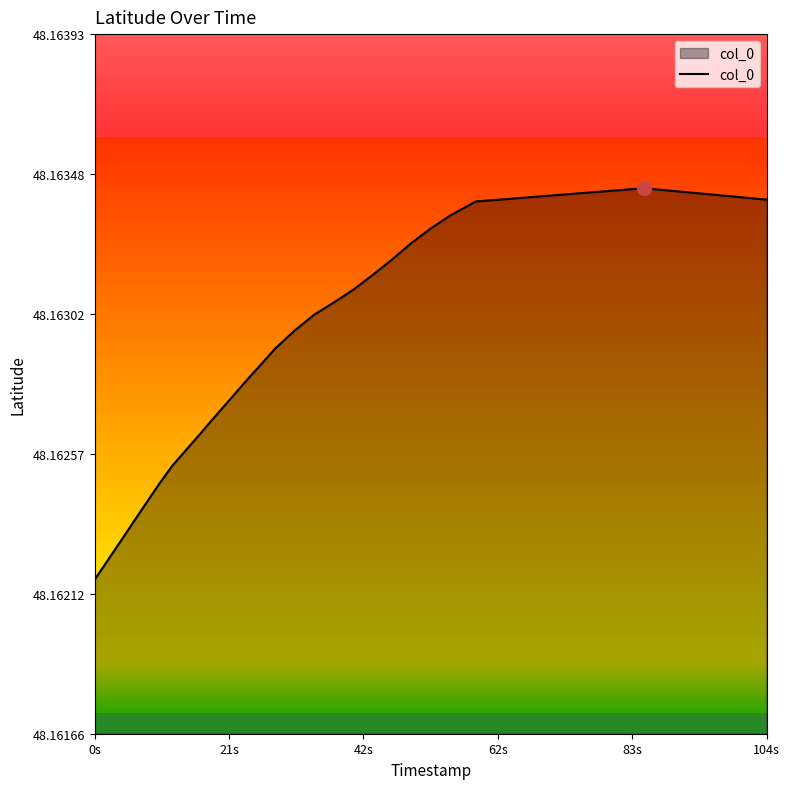

At which category does the chart reach its minimum across all series?

0s